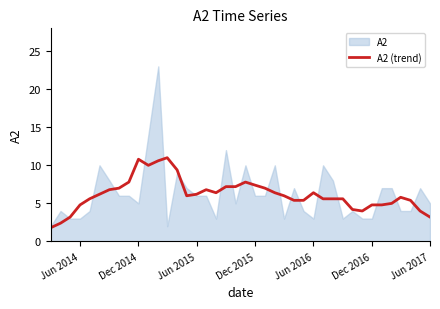

Reading left to right, extract all data points from this chart.

1.8	2.4	3.2	4.8	5.6	6.2	6.8	7.0	7.8	10.8	10.0	10.6	11.0	9.4	6.0	6.2	6.8	6.4	7.2	7.2	7.8	7.4	7.0	6.4	6.0	5.4	5.4	6.4	5.6	5.6	5.6	4.2	4.0	4.8	4.8	5.0	5.8	5.4	4.0	3.2